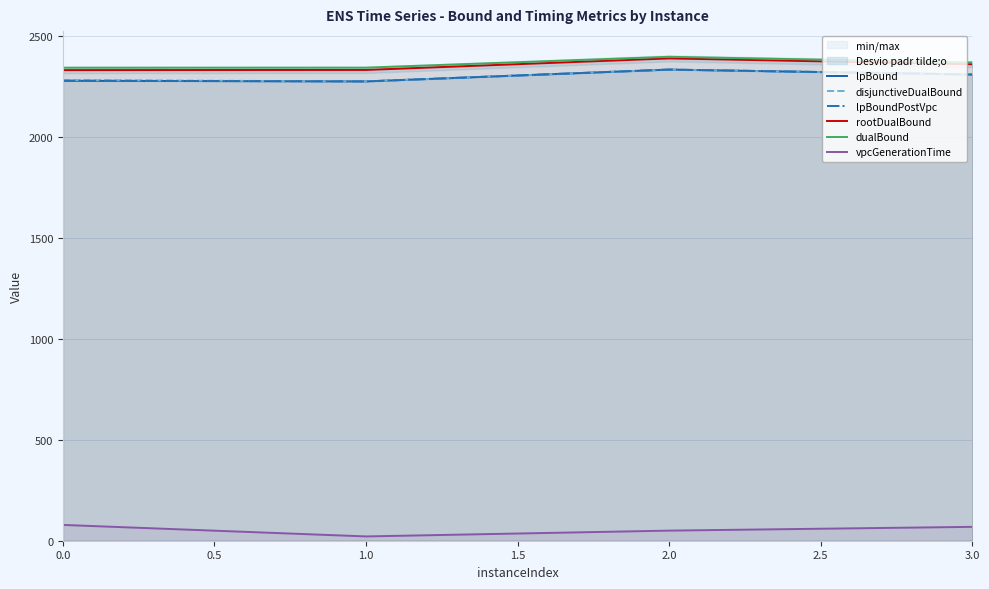

What is the maximum value for rootDualBound?

2387.9